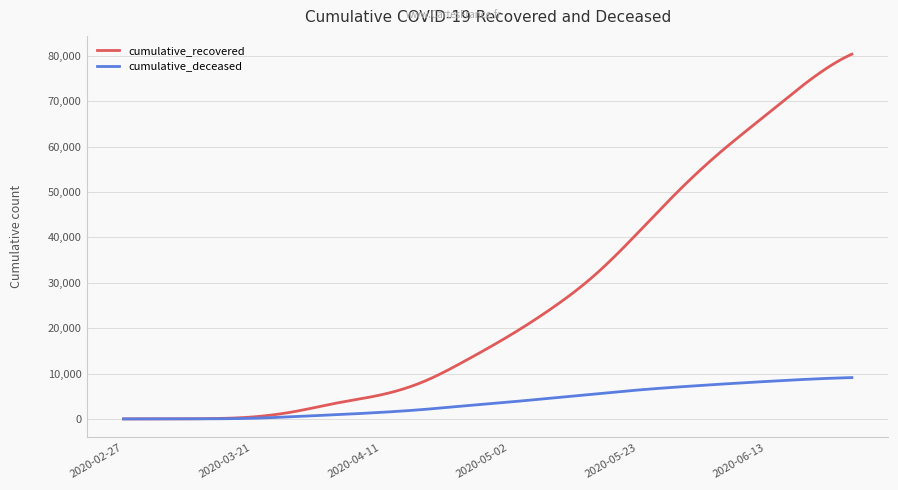

Which series has the largest range (max minus min)?

cumulative_recovered